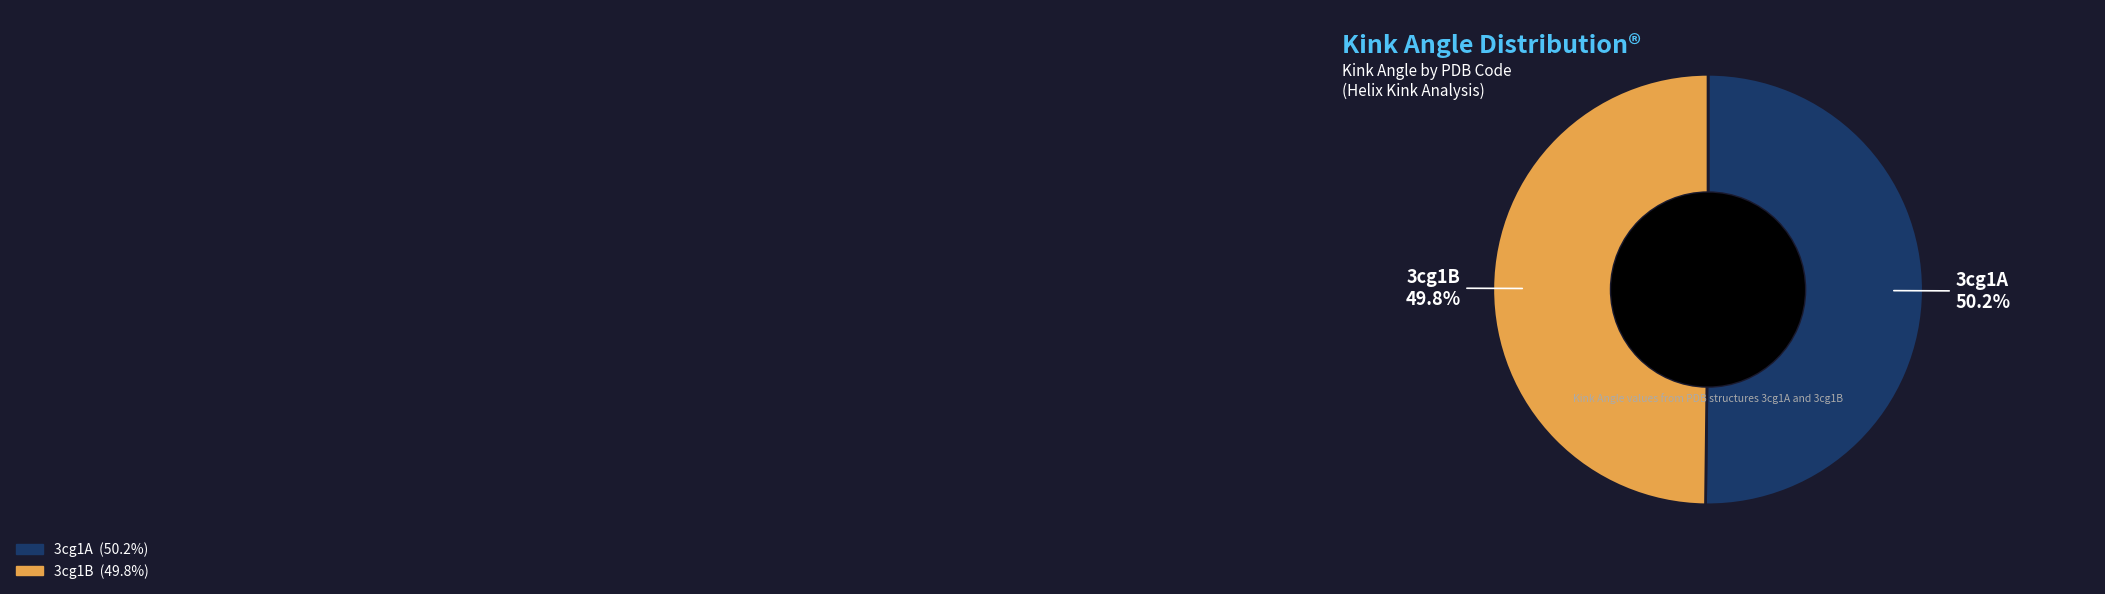

How many segments does this pie chart have?

2